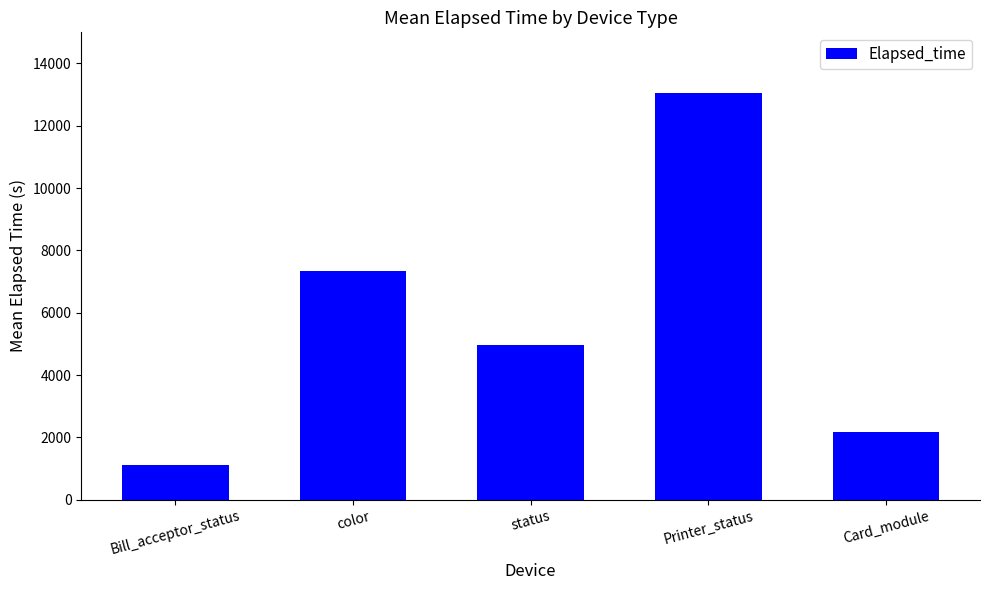

The value at Printer_status is 13041. True or false?

True